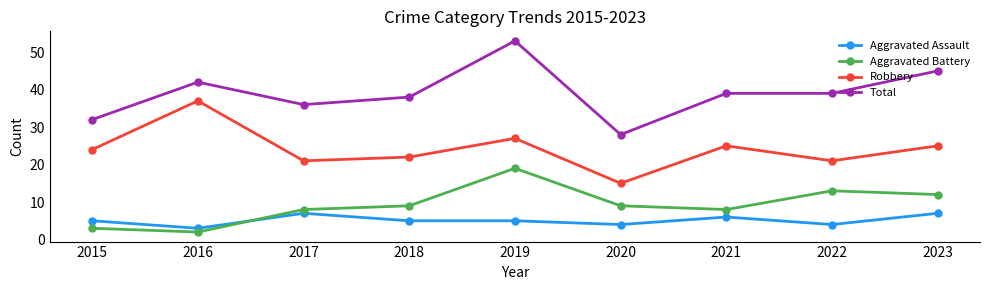

Does the chart have visible grid lines?

No